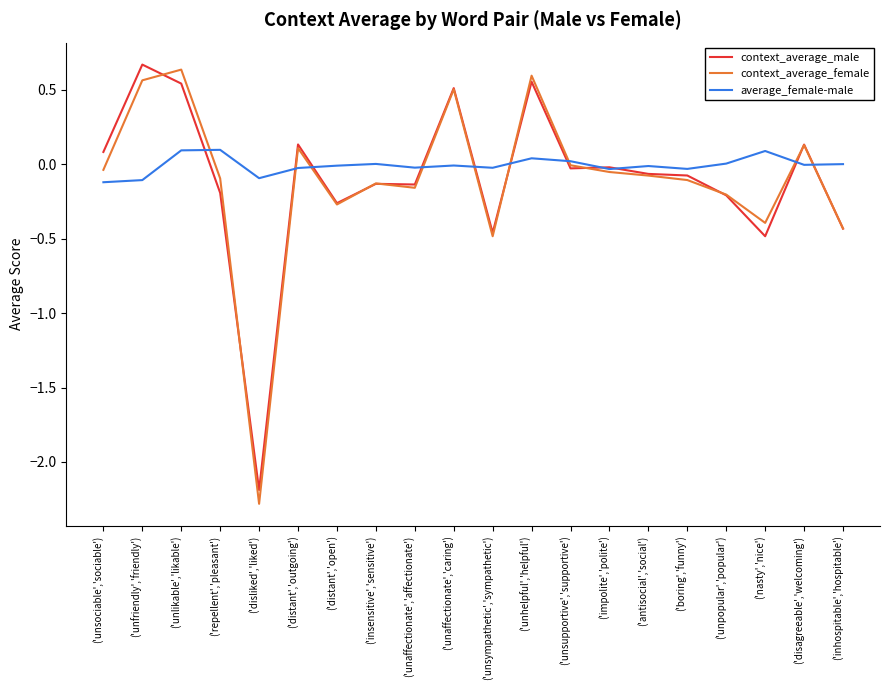

The value of context_average_female at ('unlikable','likable') is 0.6. True or false?

True